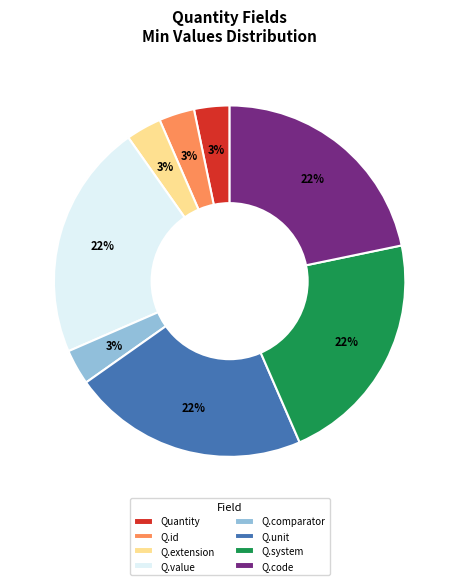

Does any single category account for the majority?

No